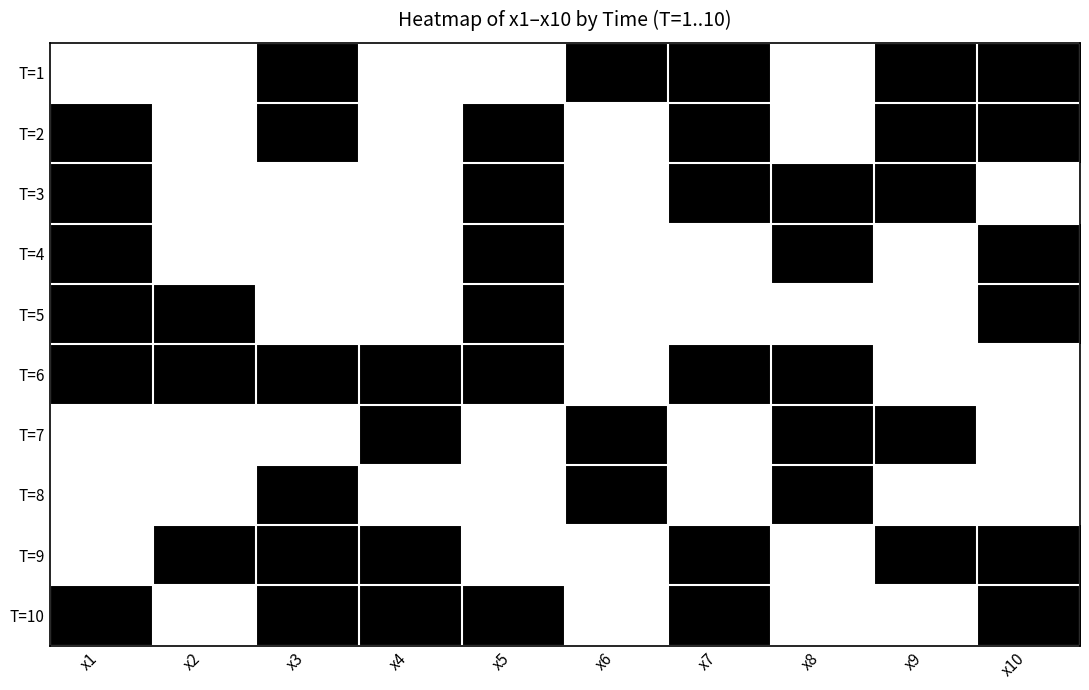

Reading left to right, list all the values displayed in this chart.

T=1: x1=0	x2=0	x3=1	x4=0	x5=0	x6=1	x7=1	x8=0	x9=1	x10=1
T=2: x1=1	x2=0	x3=1	x4=0	x5=1	x6=0	x7=1	x8=0	x9=1	x10=1
T=3: x1=1	x2=0	x3=0	x4=0	x5=1	x6=0	x7=1	x8=1	x9=1	x10=0
T=4: x1=1	x2=0	x3=0	x4=0	x5=1	x6=0	x7=0	x8=1	x9=0	x10=1
T=5: x1=1	x2=1	x3=0	x4=0	x5=1	x6=0	x7=0	x8=0	x9=0	x10=1
T=6: x1=1	x2=1	x3=1	x4=1	x5=1	x6=0	x7=1	x8=1	x9=0	x10=0
T=7: x1=0	x2=0	x3=0	x4=1	x5=0	x6=1	x7=0	x8=1	x9=1	x10=0
T=8: x1=0	x2=0	x3=1	x4=0	x5=0	x6=1	x7=0	x8=1	x9=0	x10=0
T=9: x1=0	x2=1	x3=1	x4=1	x5=0	x6=0	x7=1	x8=0	x9=1	x10=1
T=10: x1=1	x2=0	x3=1	x4=1	x5=1	x6=0	x7=1	x8=0	x9=0	x10=1